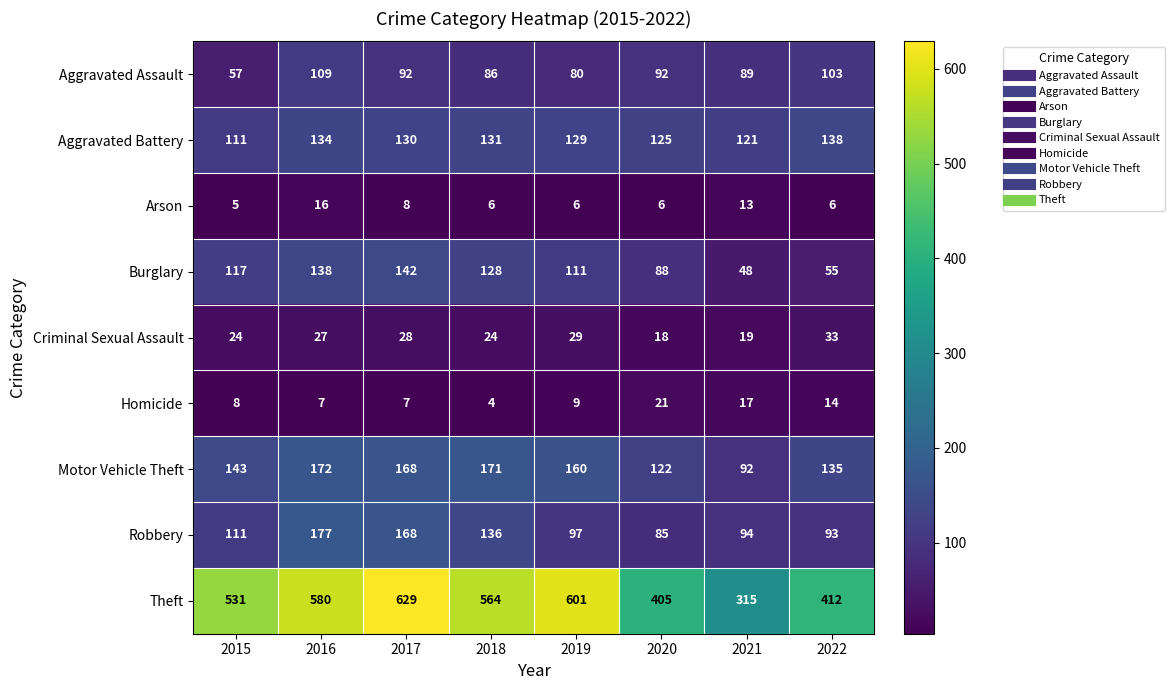

At which category is the sum across all series the highest?

2017